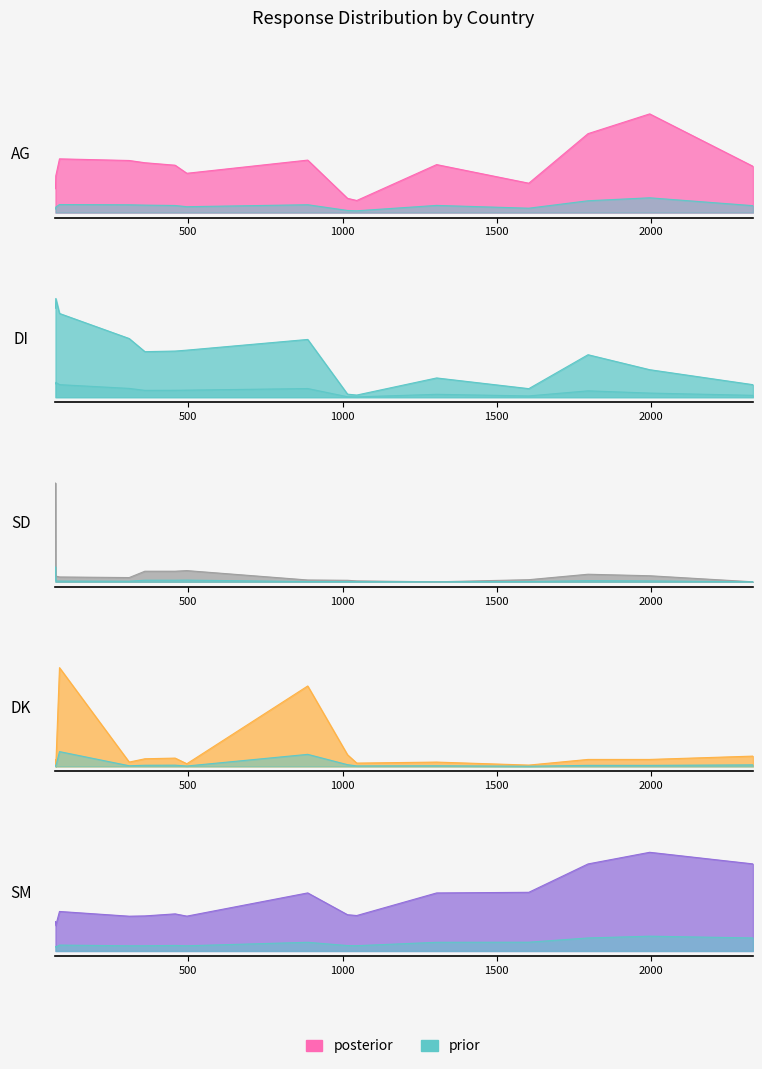

At how many categories does at least one series exceed 2121?

3